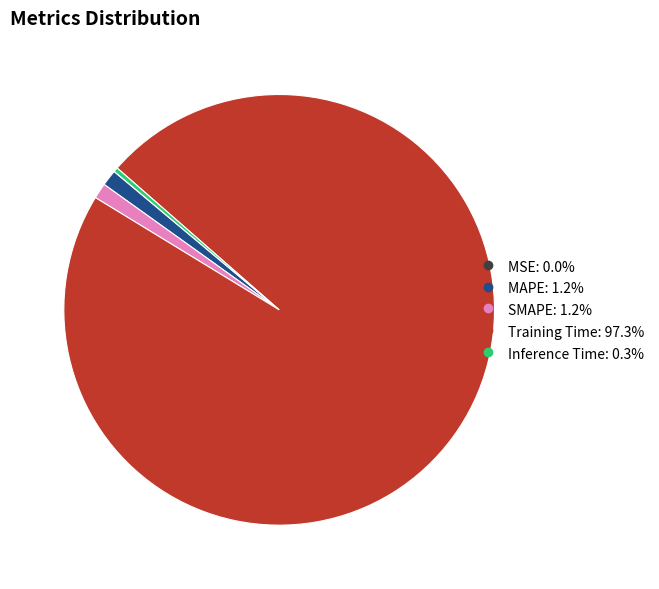

Is the sum of SMAPE and Training Time greater than half?

Yes